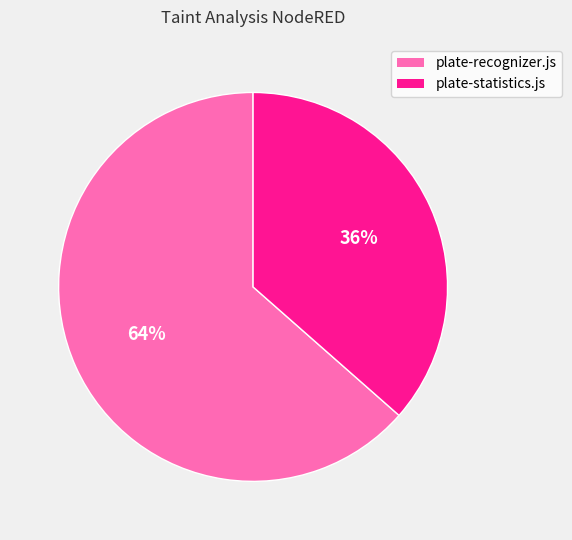

Which has a higher value, plate-recognizer.js or plate-statistics.js?

plate-recognizer.js